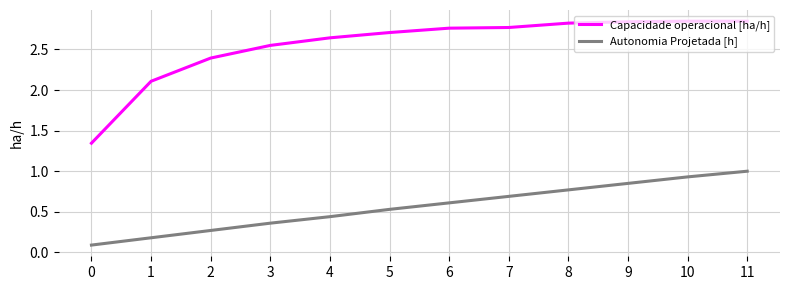

How many lines are shown in the chart?

2